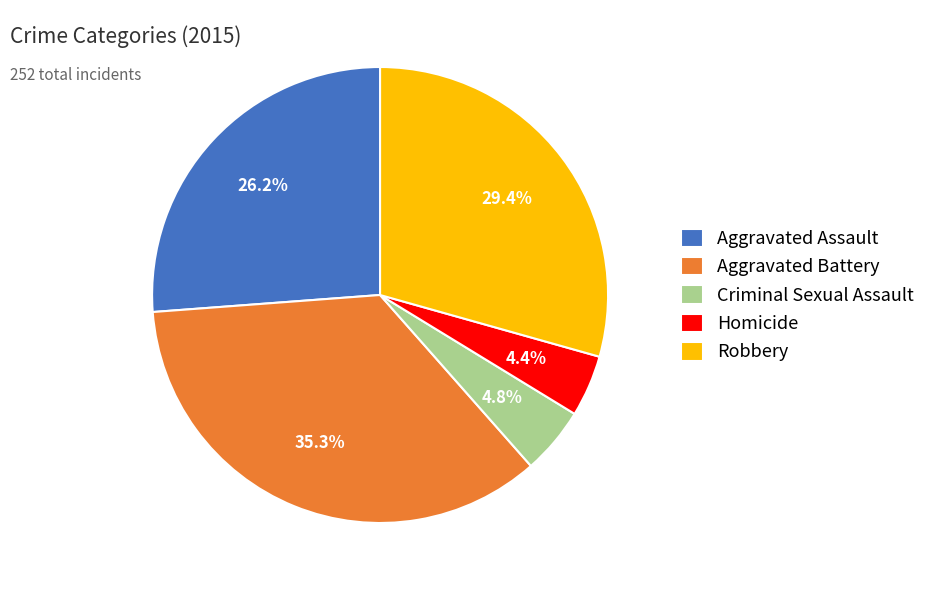

Is the sum of Aggravated Battery and Aggravated Assault greater than half?

Yes